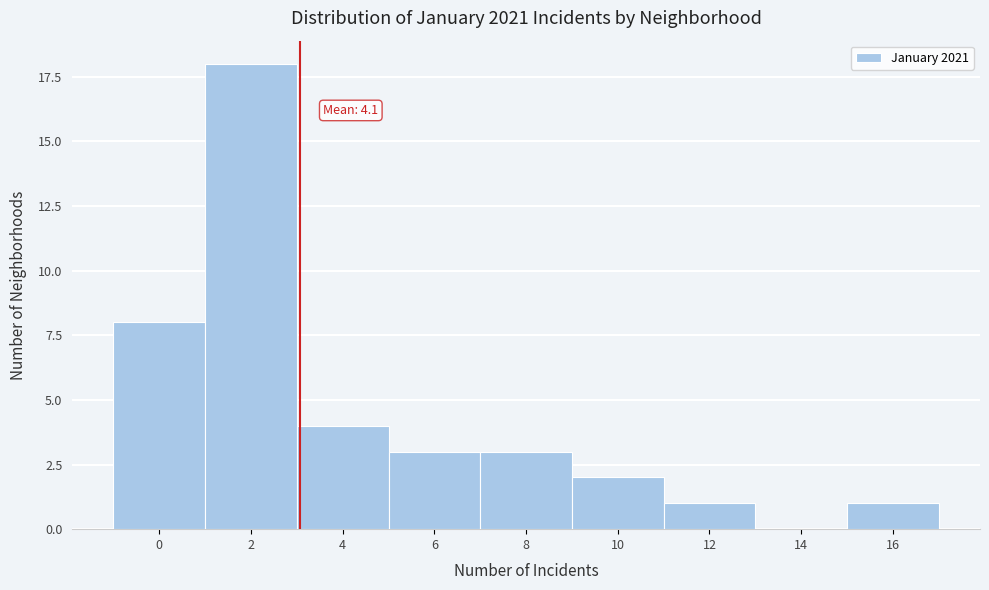

Reading left to right, transcribe all the data shown in this chart.

0=8	2=18	4=4	6=3	8=3	10=2	12=1	14=0	16=1